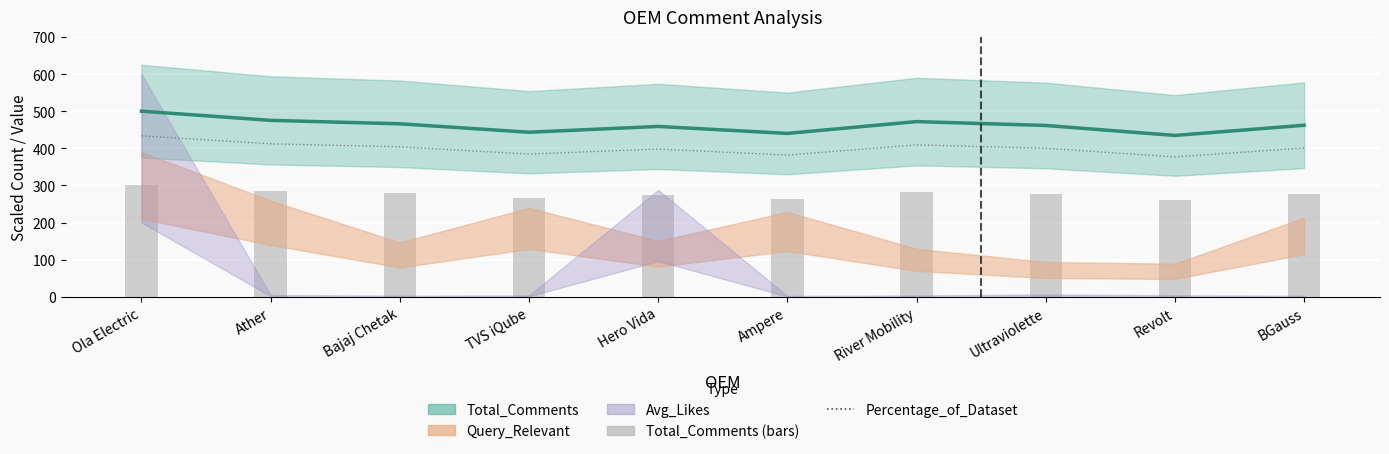

How many values in the Percentage_of_Dataset series are below 400?

4